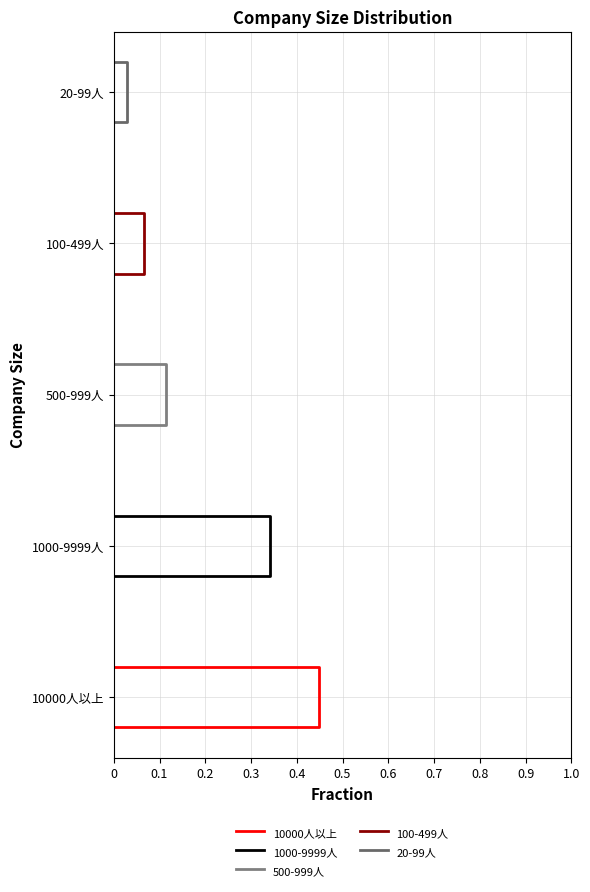

True or false: 1000-9999人 has a value of 5.7 at 0.2.

False